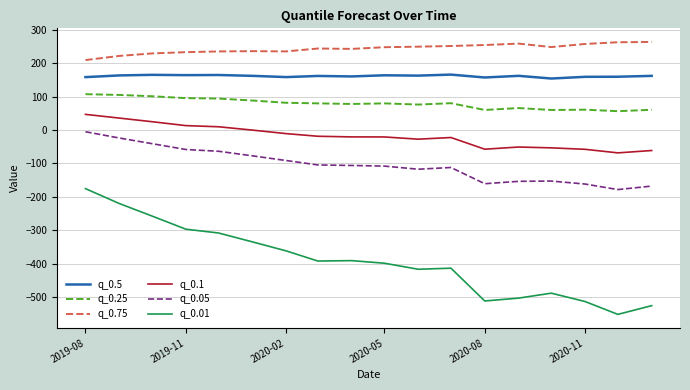

What is the difference between the maximum and minimum values in the q_0.5 series?

11.7